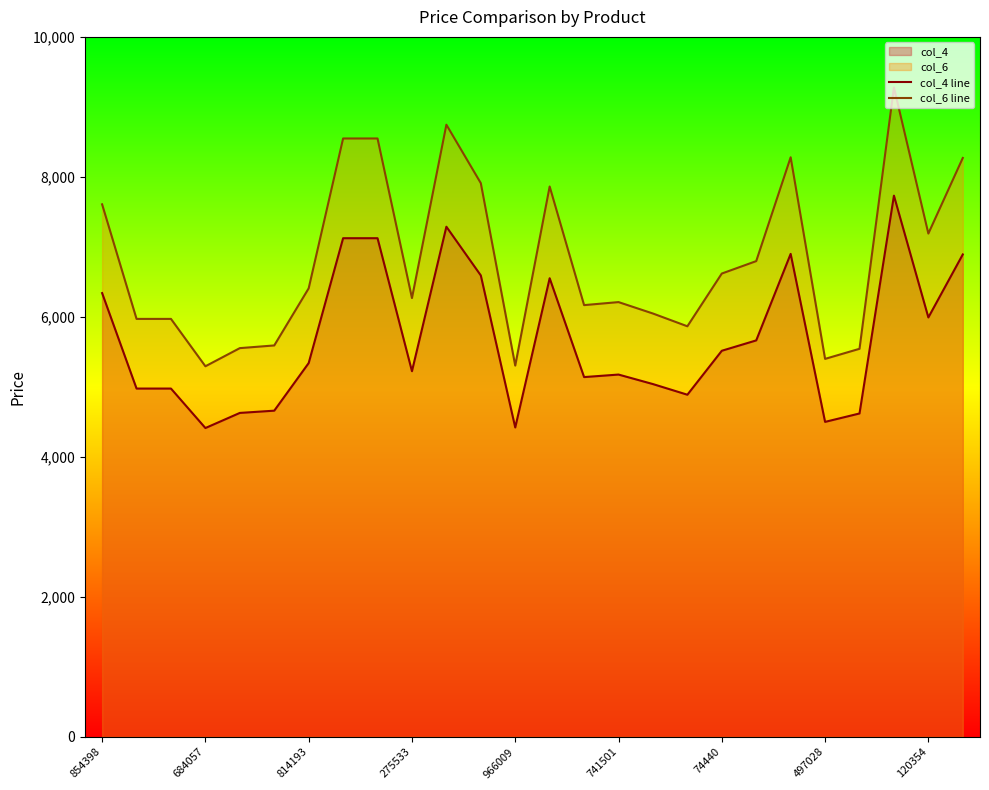

True or false: col_4 line has more than 2 interior local peaks.

True